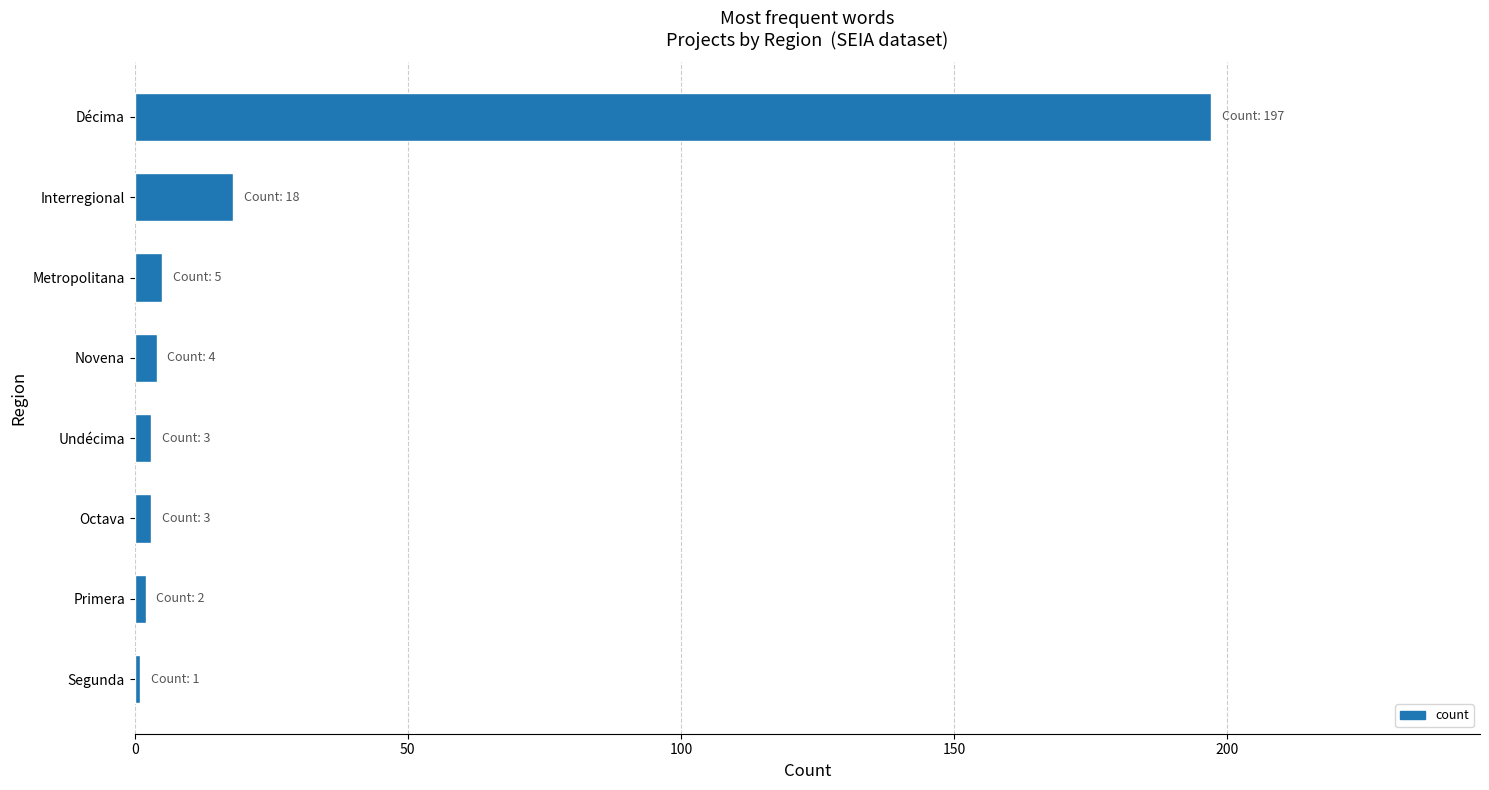

What is the average value?

29